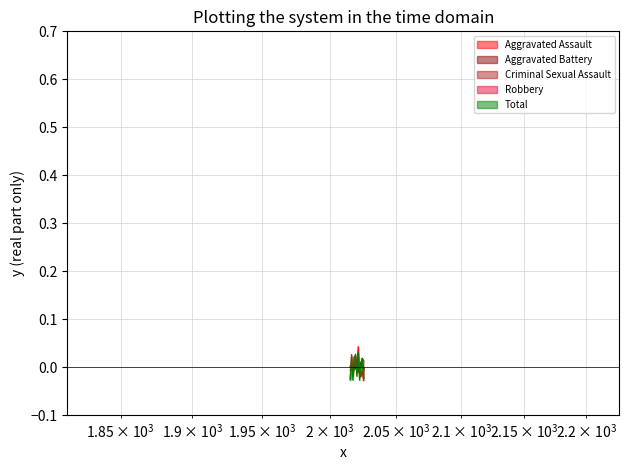

In Aggravated Assault, how many points are lower than both neighbors (excluding endpoints)?

2